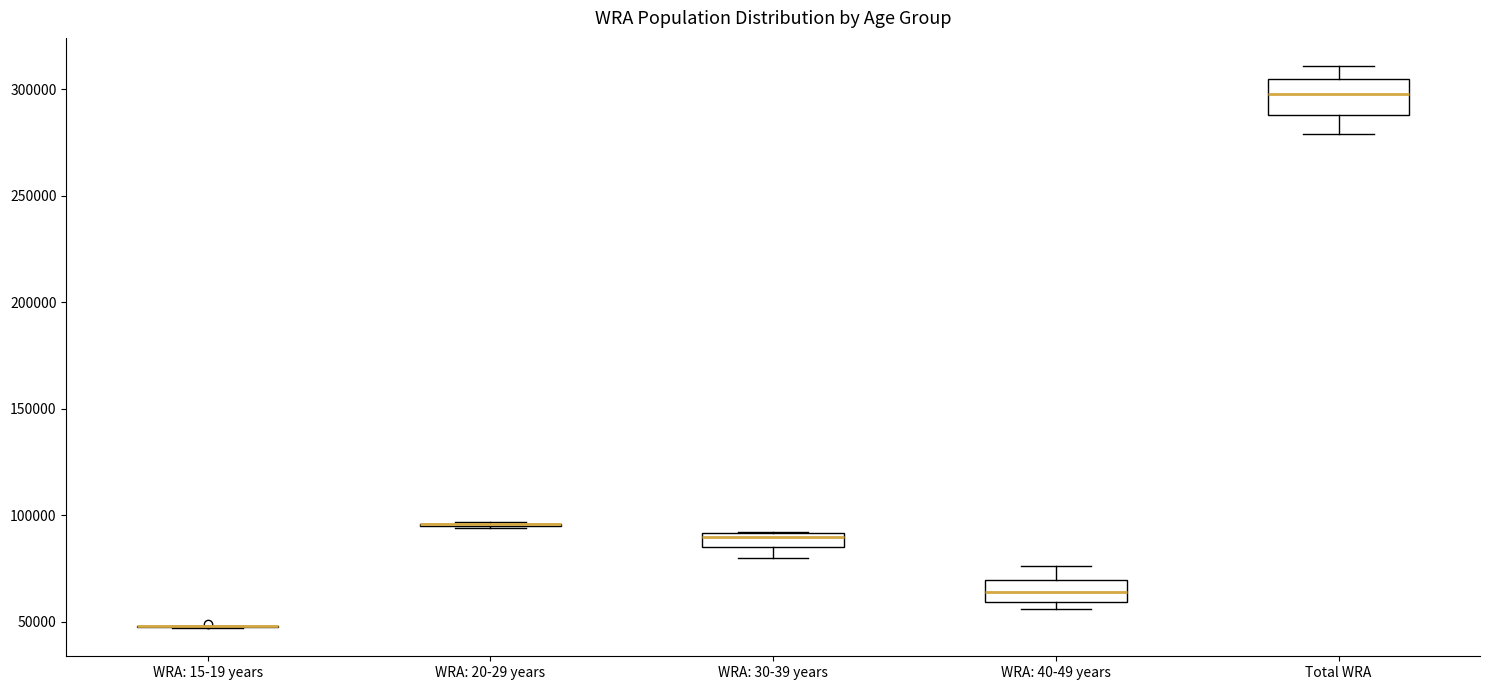

Which box is the tallest, from its lower edge to its upper edge?

Total WRA